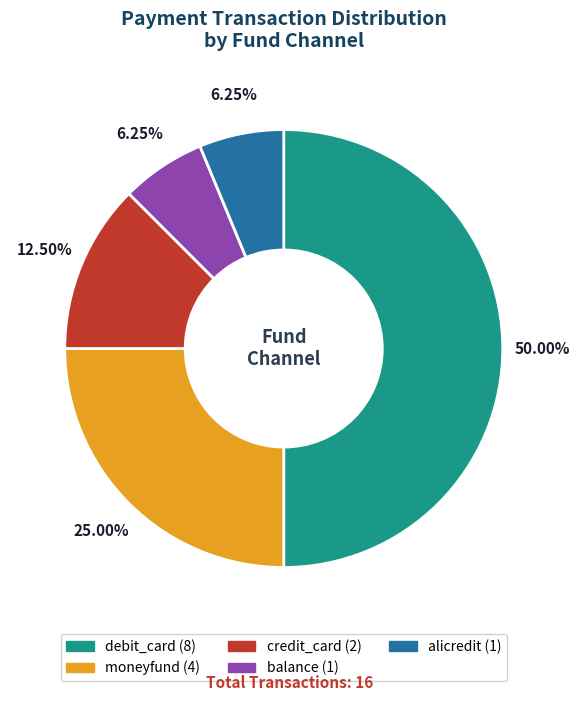

To the nearest percent, what portion does moneyfund represent?

25%